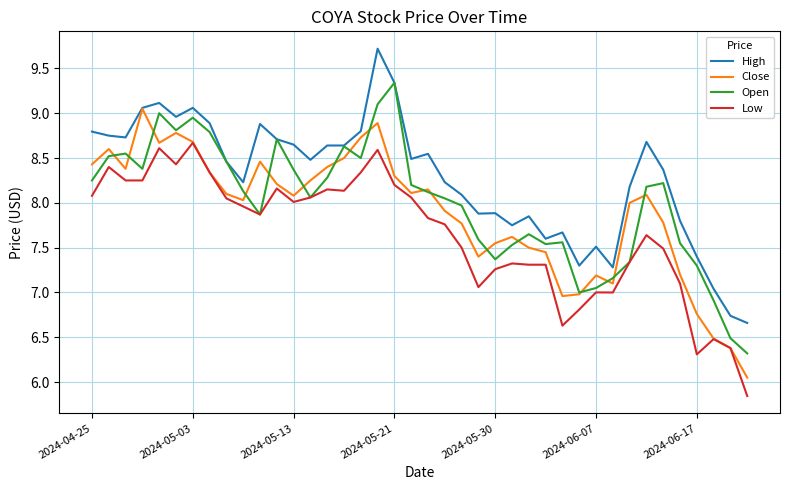

Rank the series by their average value, from lowest to highest.

Low, Close, Open, High